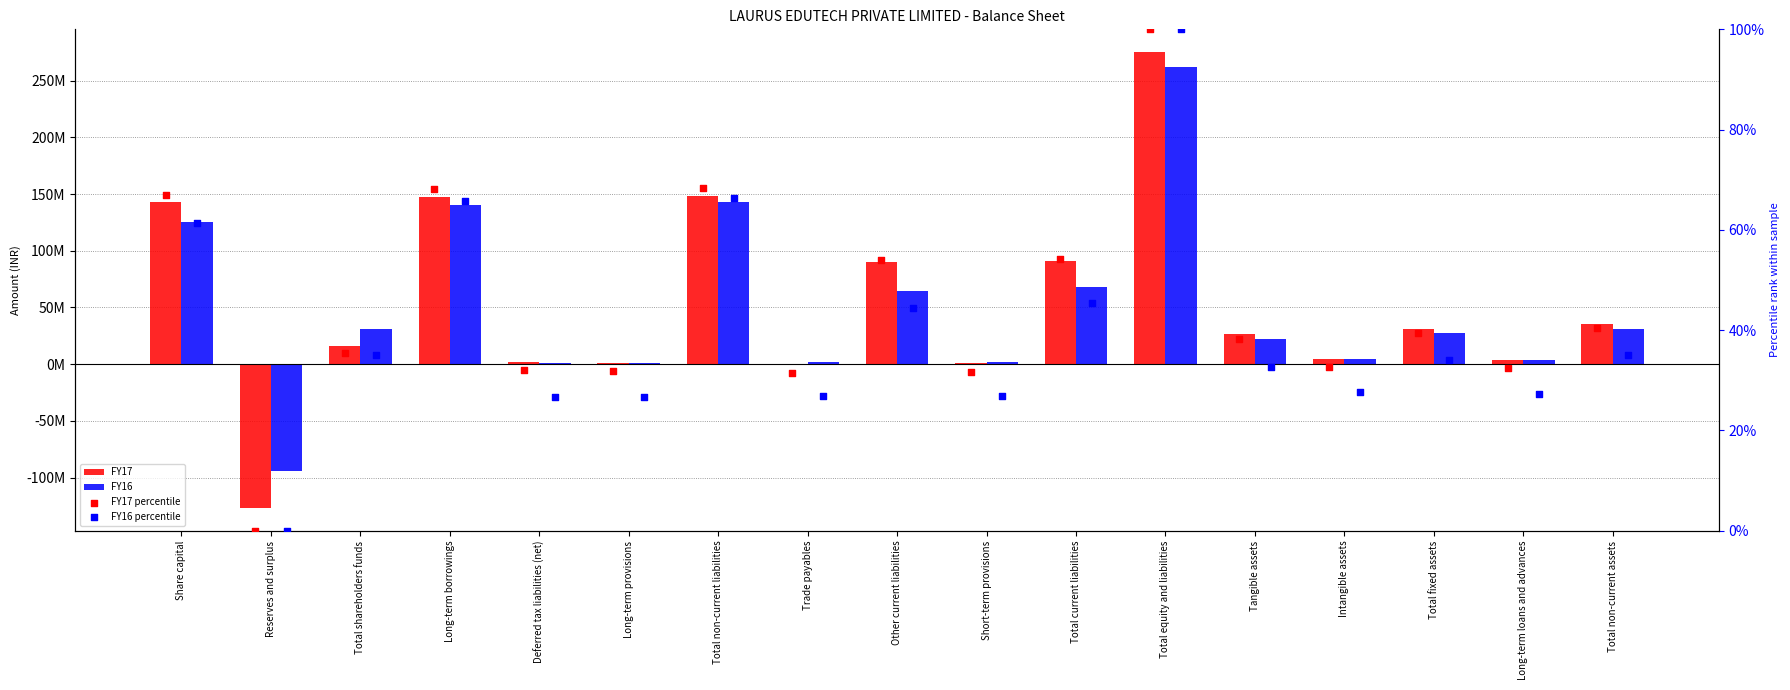

Which series contains the highest Y value?

FY17